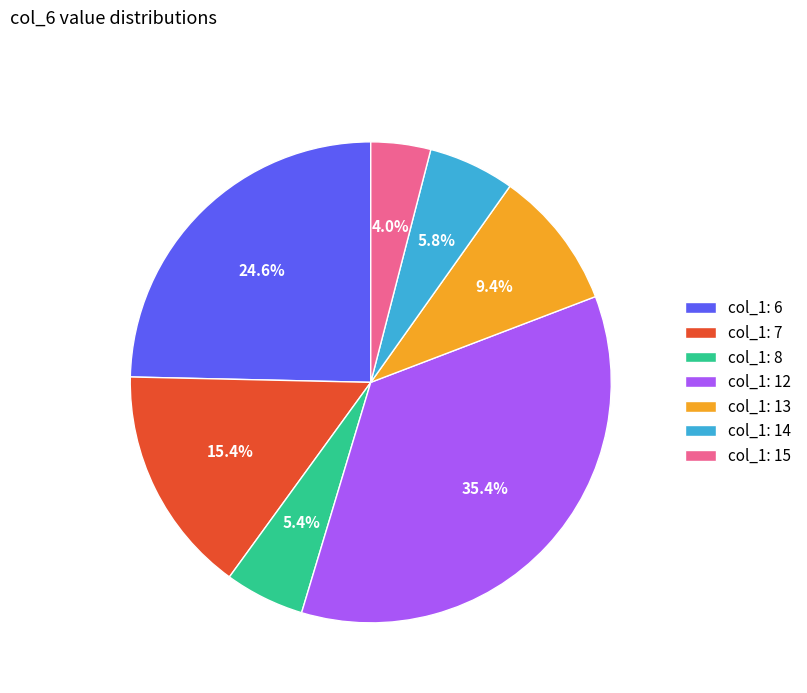

What is the total percentage of col_1: 15 and col_1: 8?

9.4%